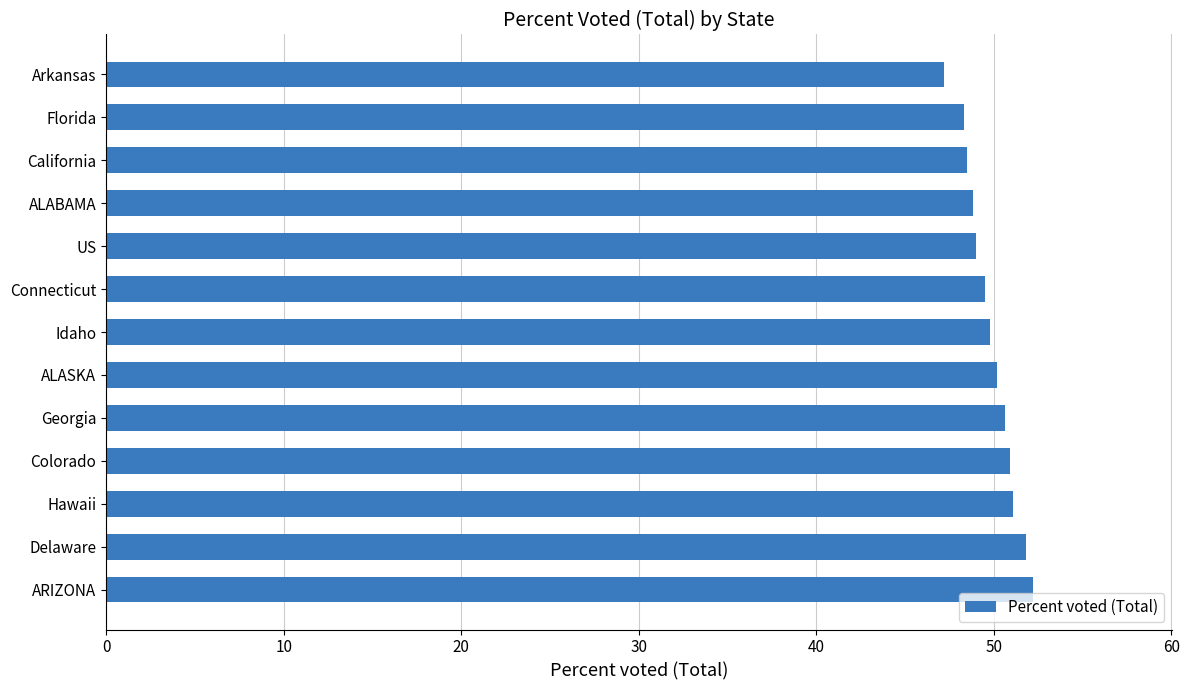

Count the number of data series in this chart.

1